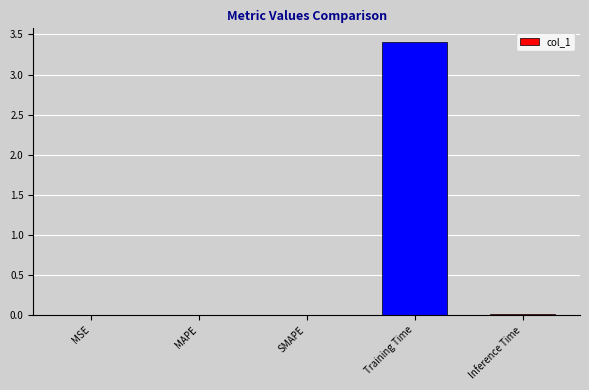

Are the bars horizontal?

No